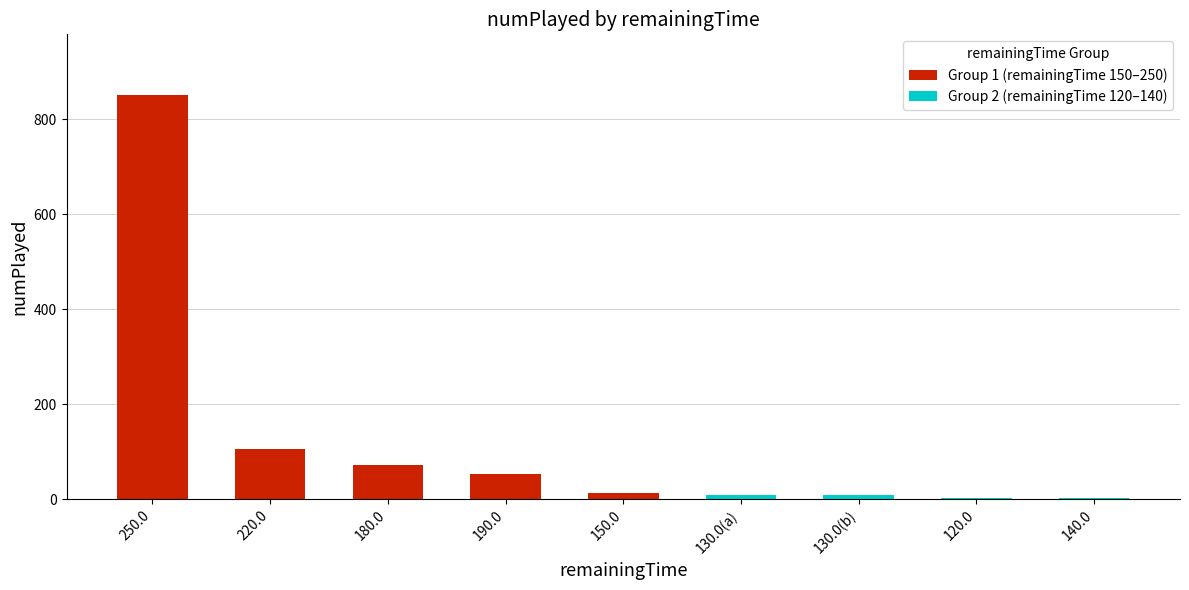

What is the smallest value displayed?

1